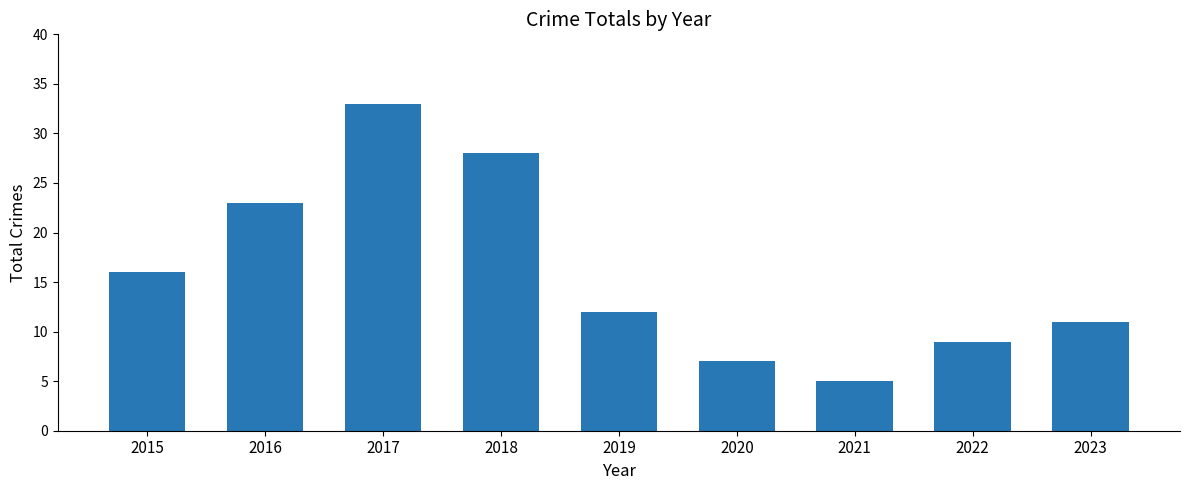

Where does the data first go above 12?

2015